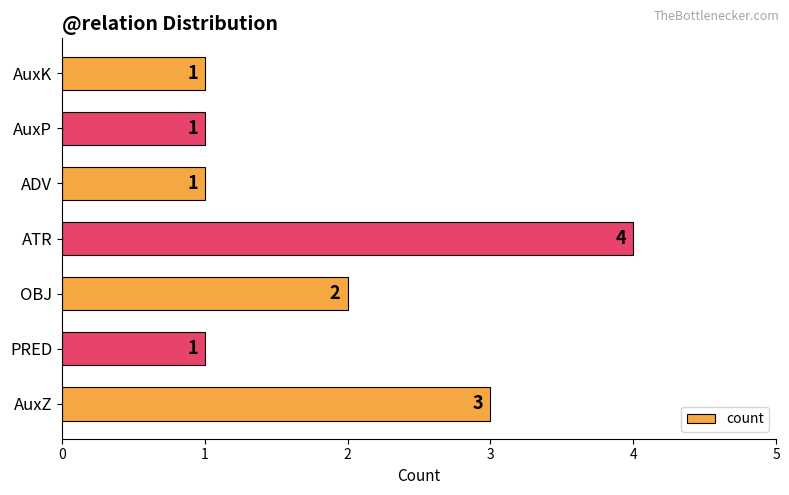

True or false: the data shows 3 at AuxZ.

True